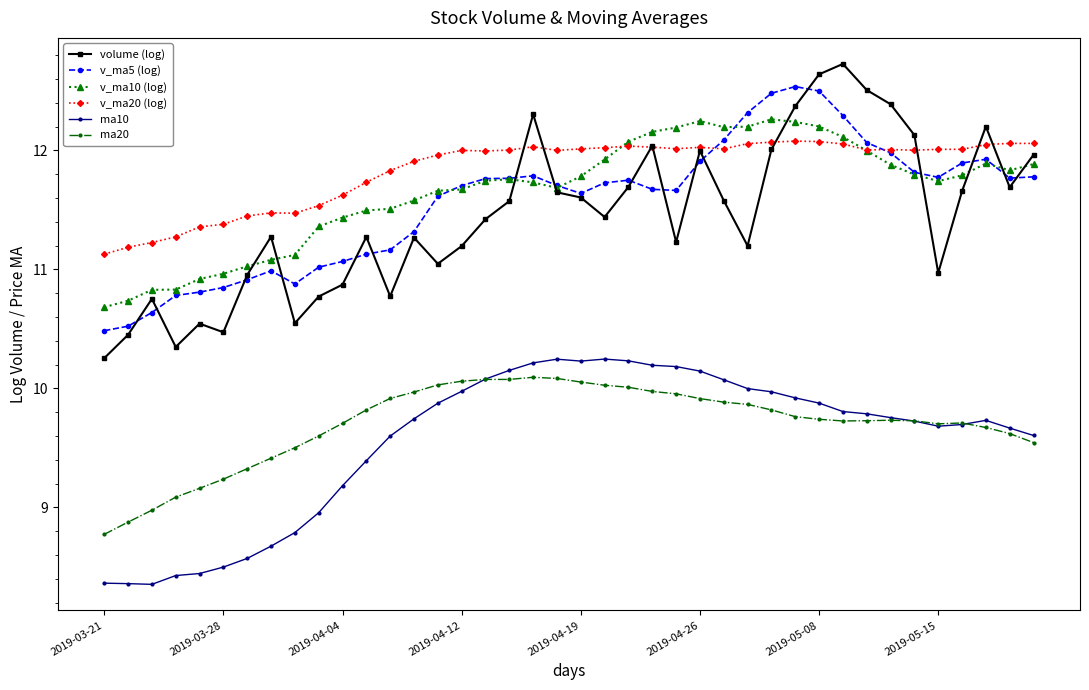

True or false: v_ma5 (log) and ma10 intersect in this chart.

False